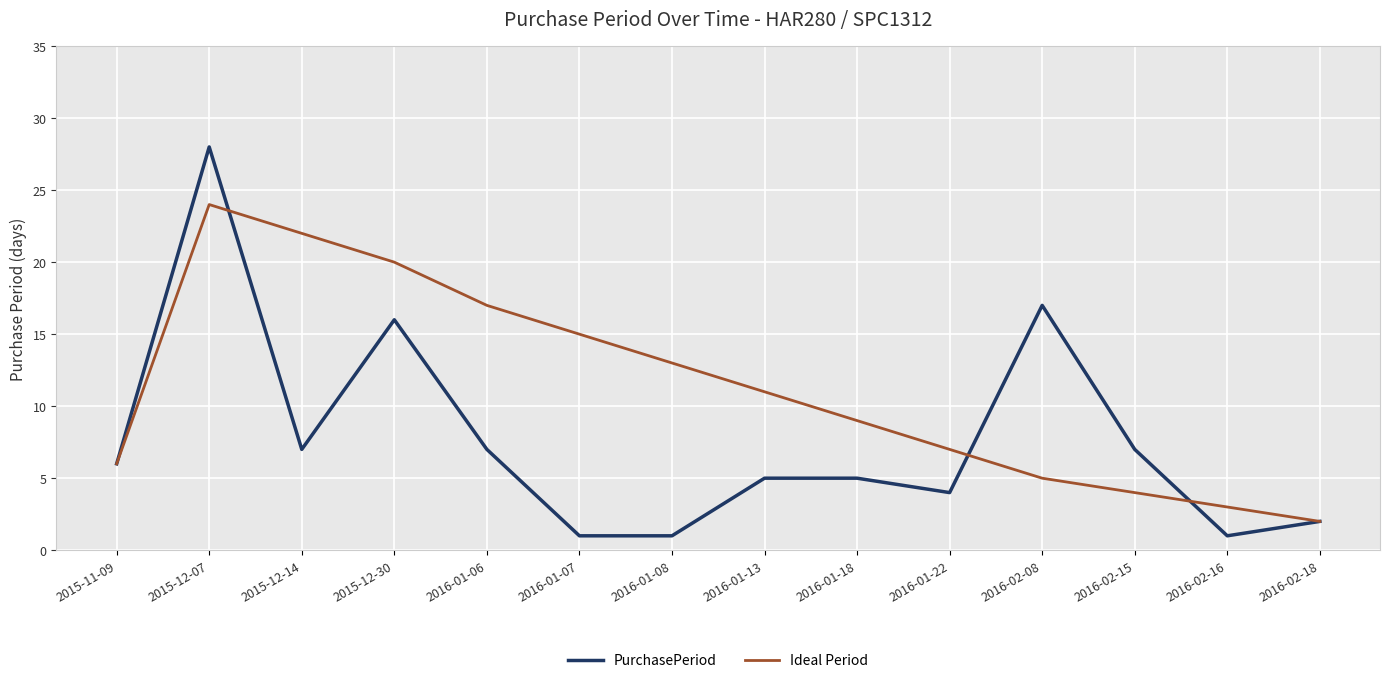

Which series changed the most between 2015-12-14 and 2016-02-18?

Ideal Period